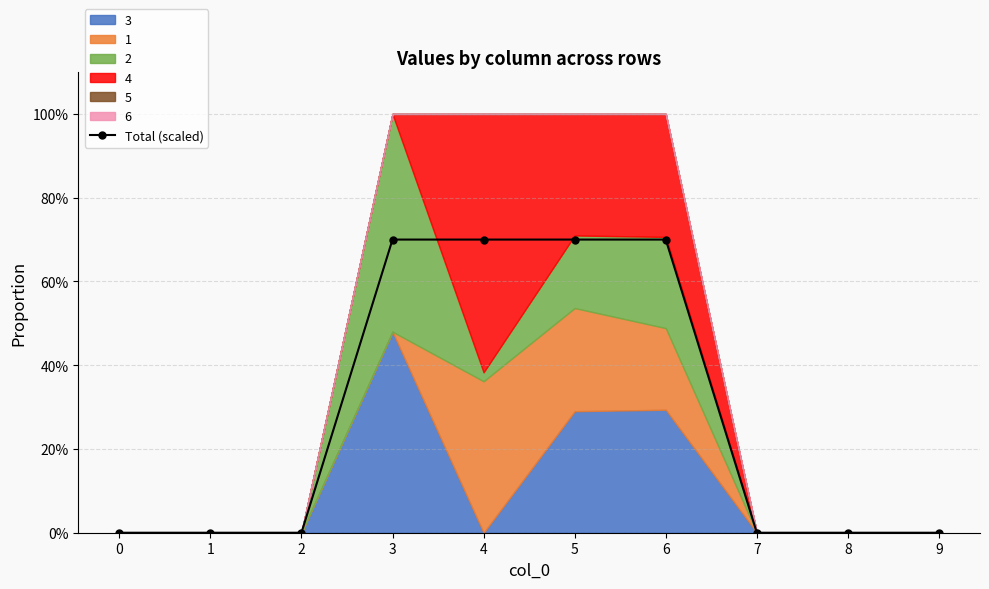

How many lines are shown in the chart?

1